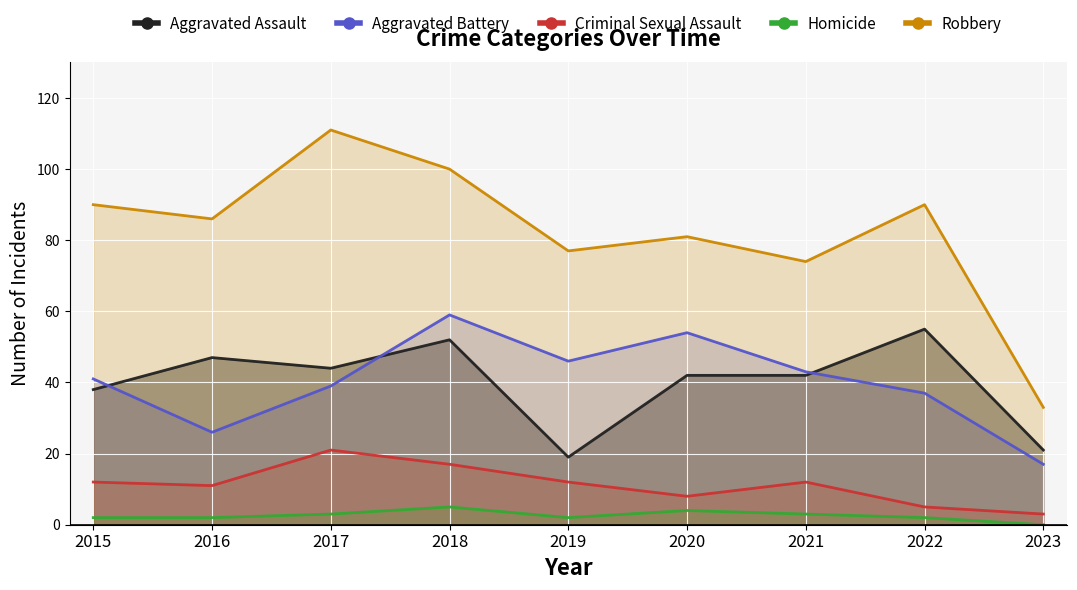

List the series in order of their peak value, lowest first.

Homicide, Criminal Sexual Assault, Aggravated Assault, Aggravated Battery, Robbery